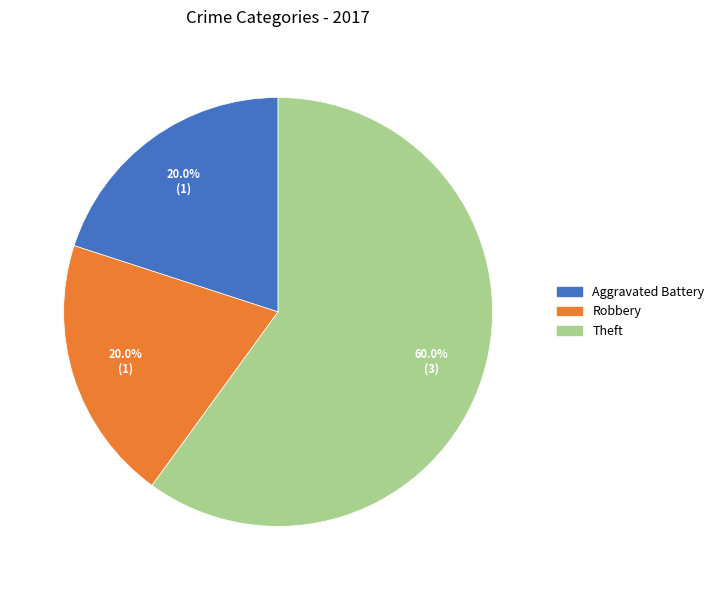

What is the ratio of the value at Robbery to the value at Aggravated Battery?

1.0